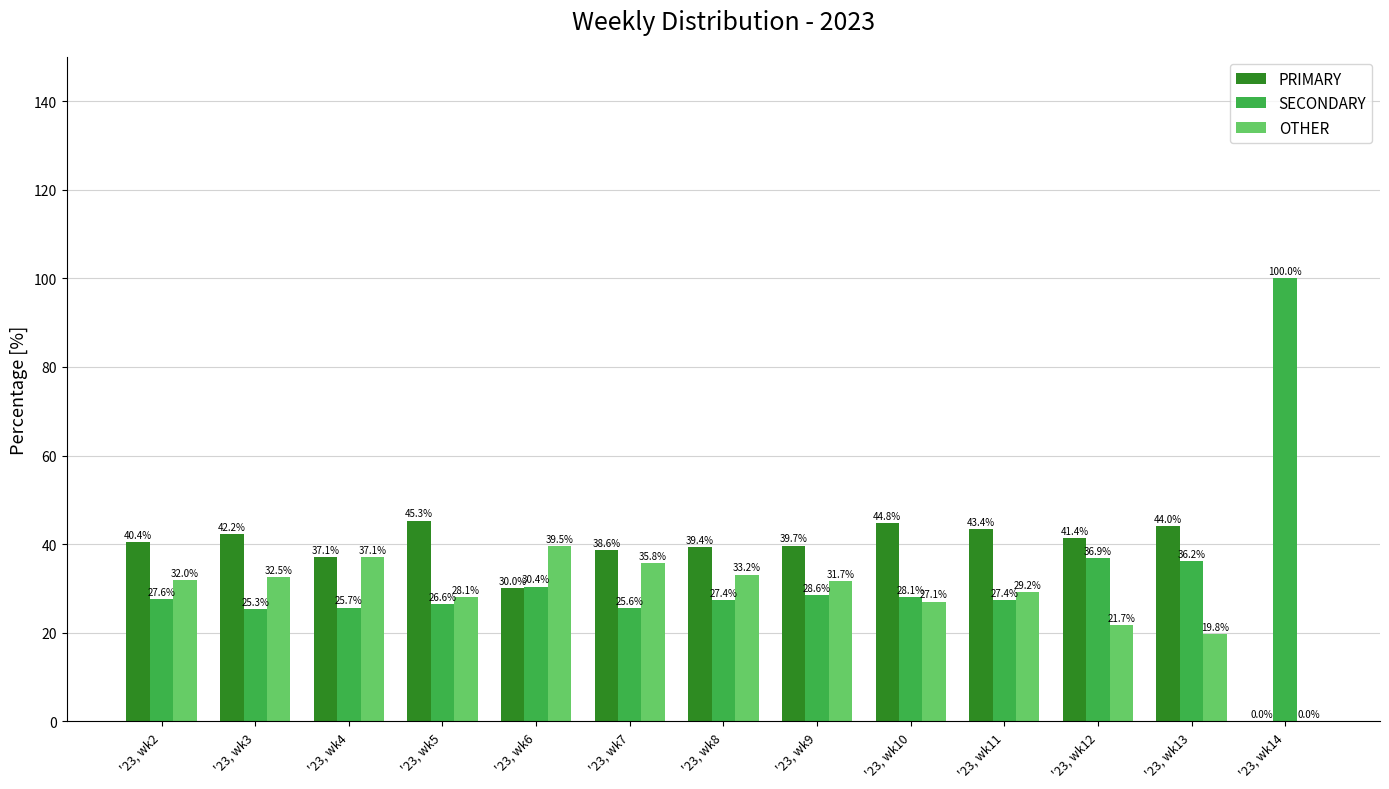

What is the highest value of the OTHER series?

39.5